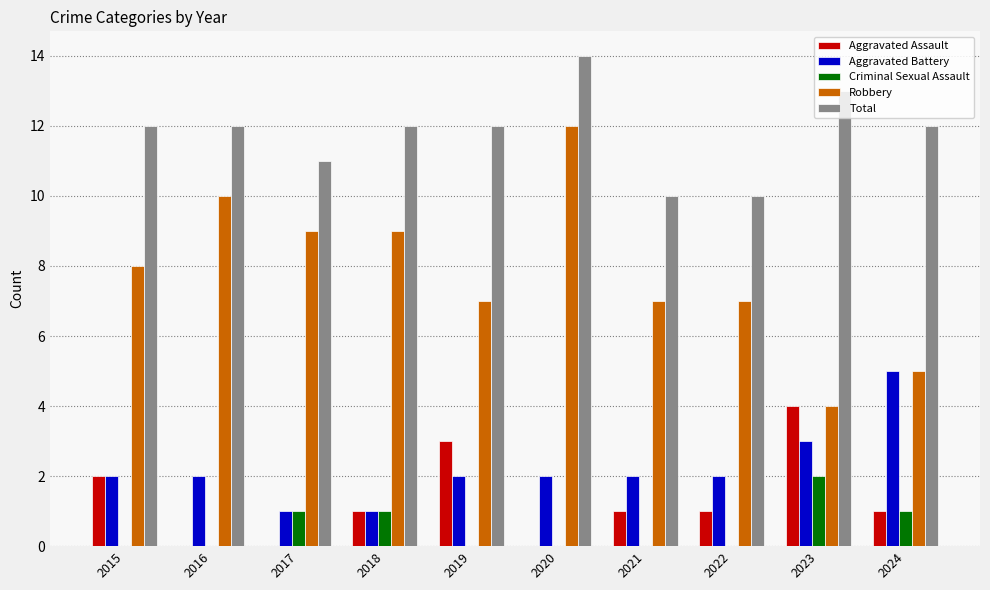

What is the highest value of the Criminal Sexual Assault series?

2